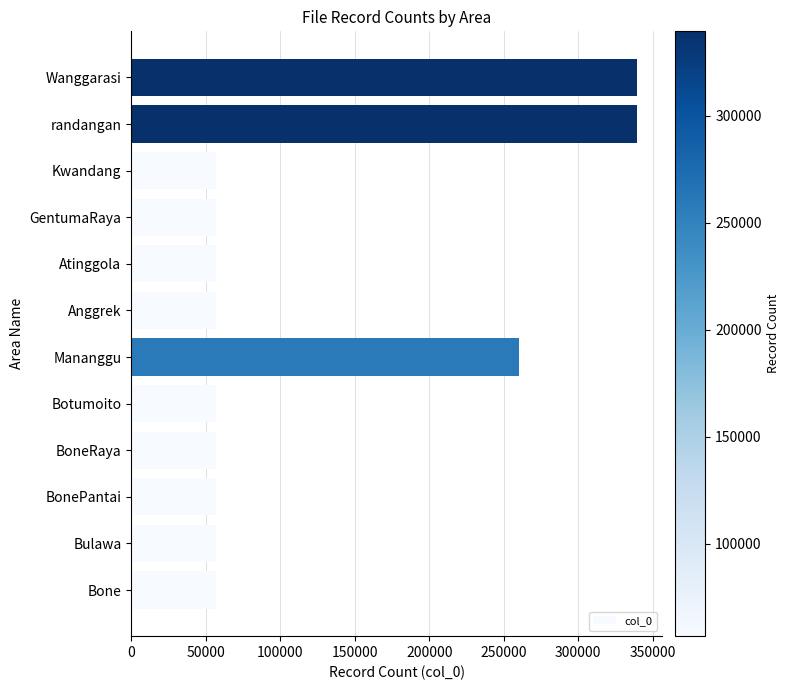

True or false: the data shows 339534 at Wanggarasi.

True